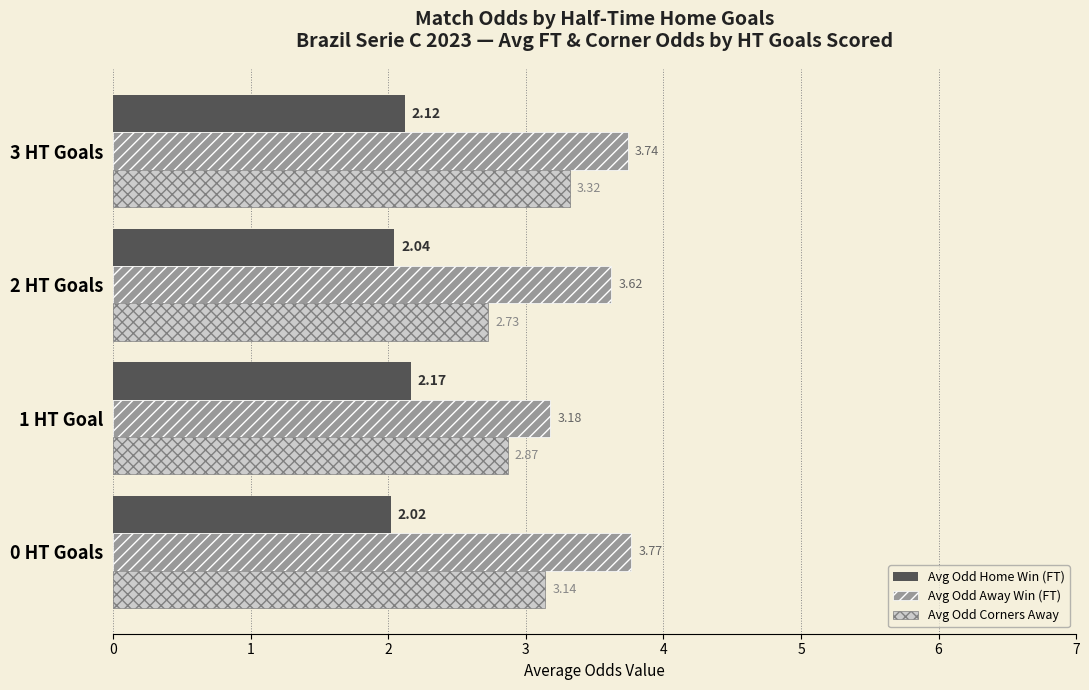

What is the difference between the maximum and minimum values in the Avg Odd Corners Away series?

0.6